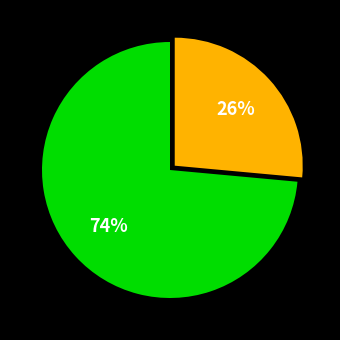

To the nearest percent, what is the average slice percentage?

50%